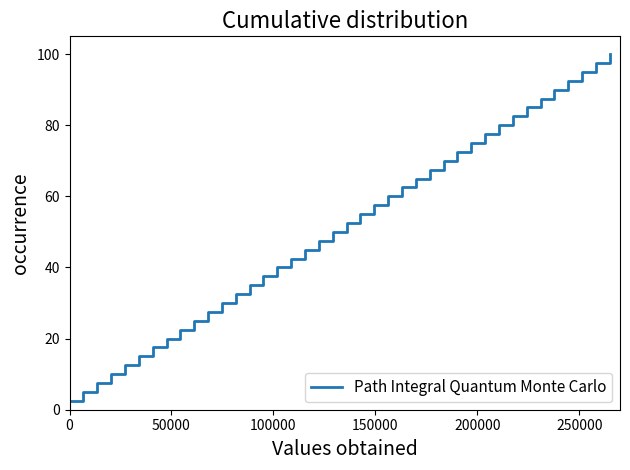

What is the minimum value shown in the chart?

2.5